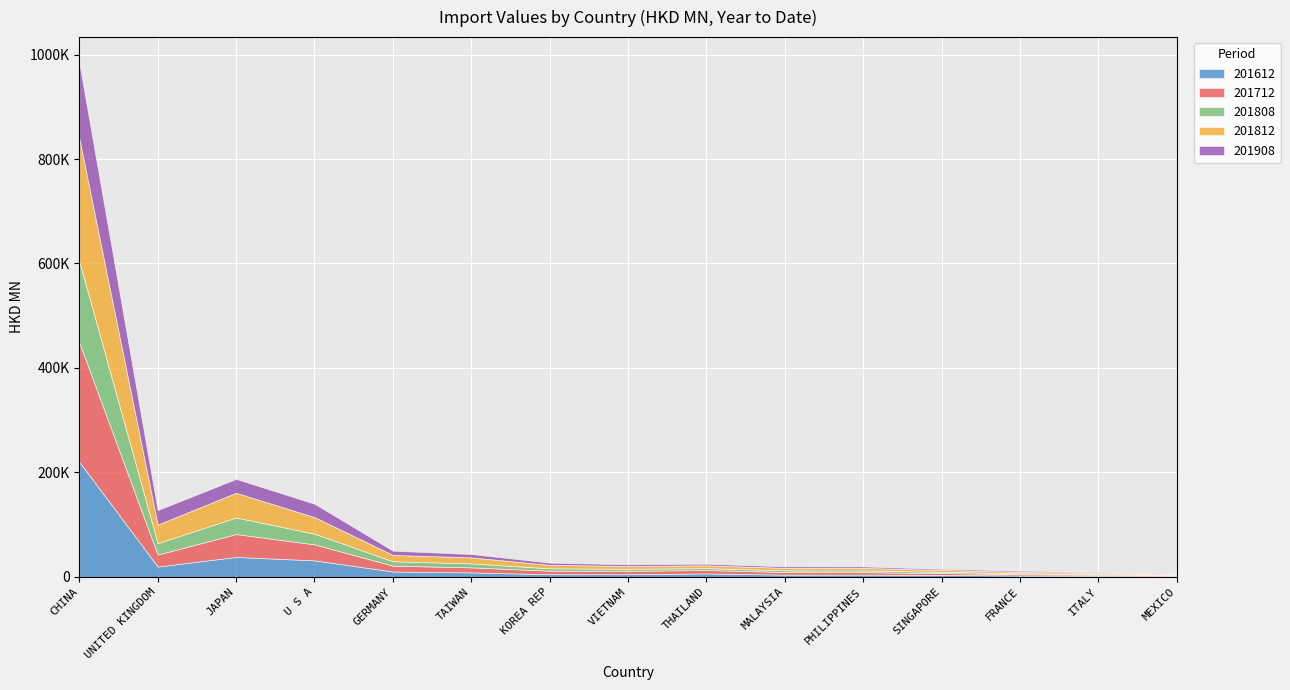

Is the value of 201908 at ITALY greater than the value of 201612 at FRANCE?

No